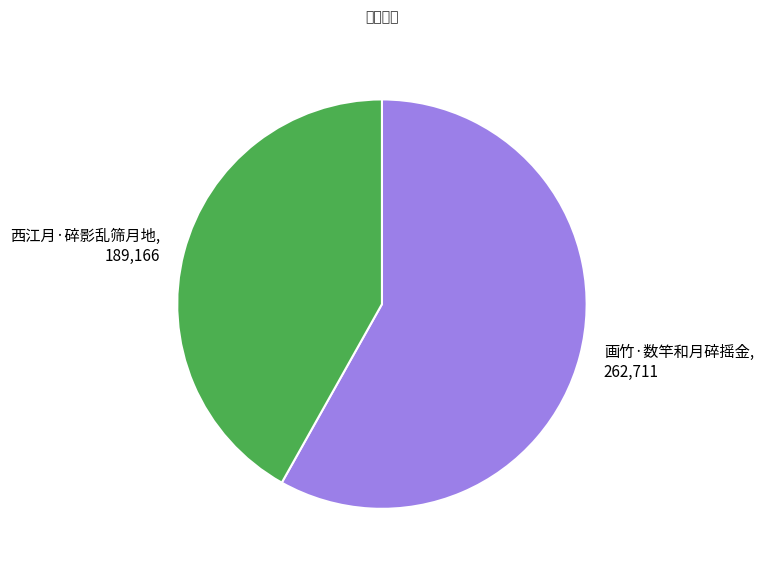

The 西江月·碎影乱筛月地 slice represents 51% of the pie. True or false?

False